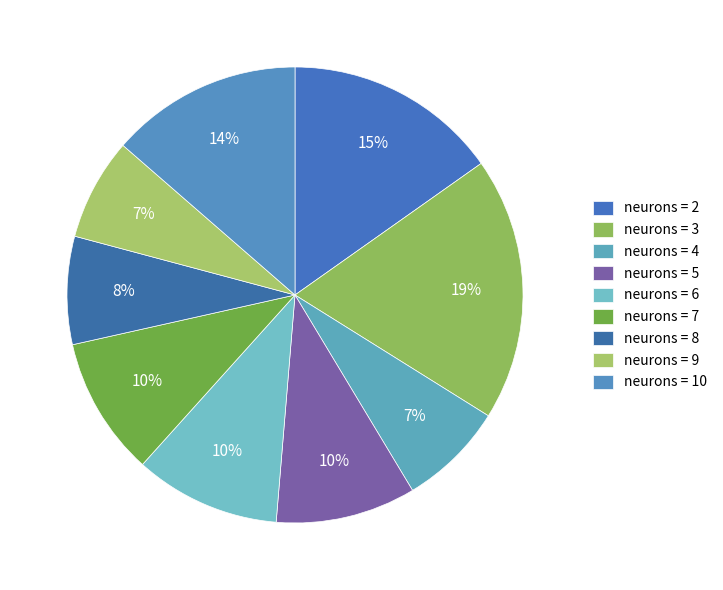

How many slices are in this pie chart?

9